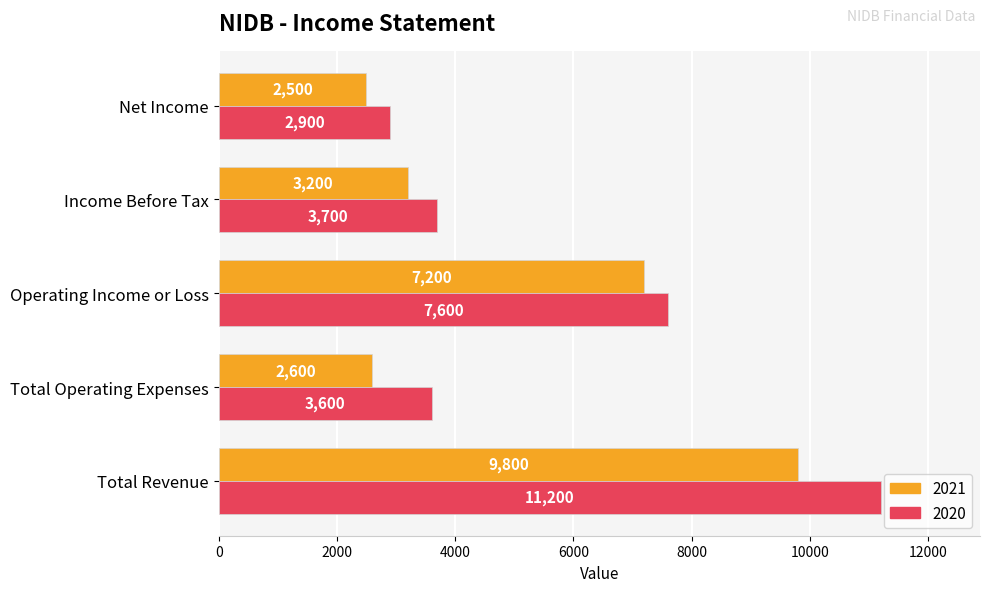

What is the approximate value of 2021 at Total Operating Expenses?

2600